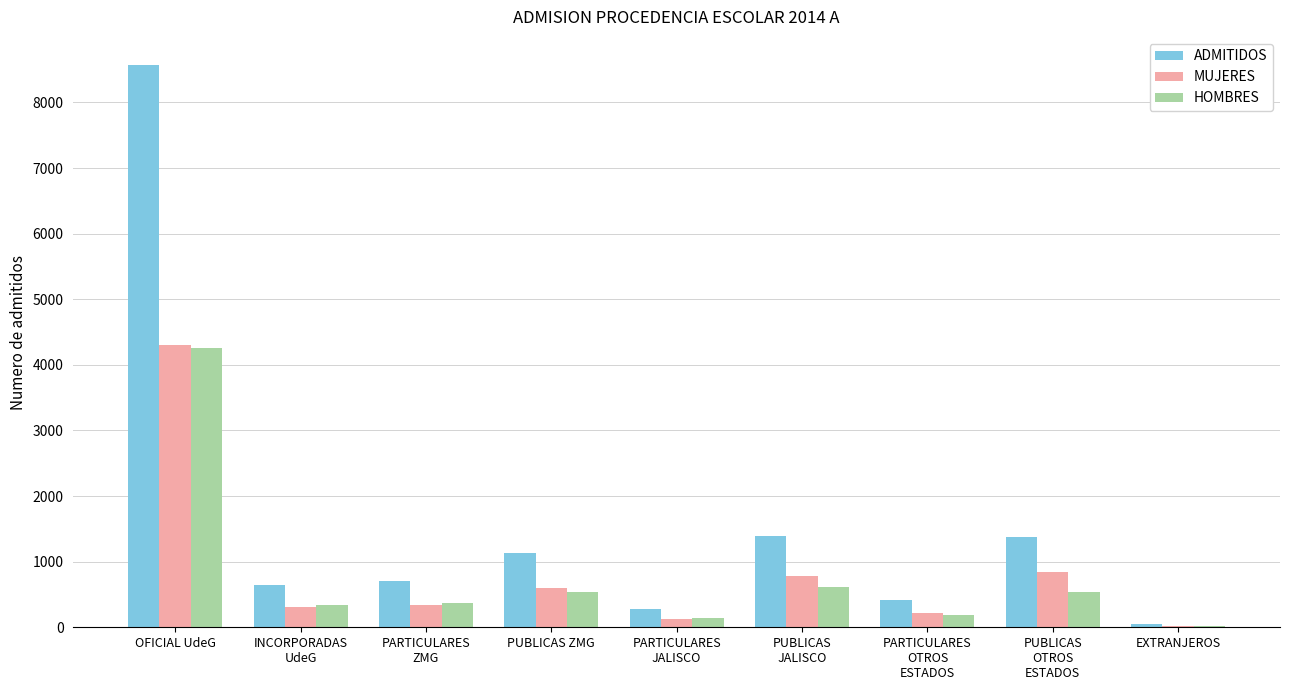

What is the maximum value for ADMITIDOS?

8570